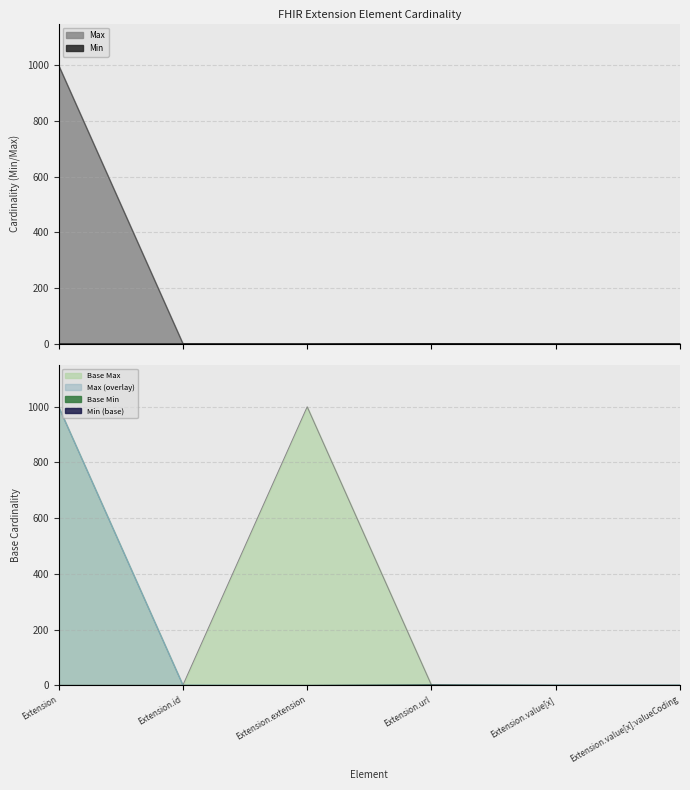

What is the approximate value of Base Min at Extension.url?

1